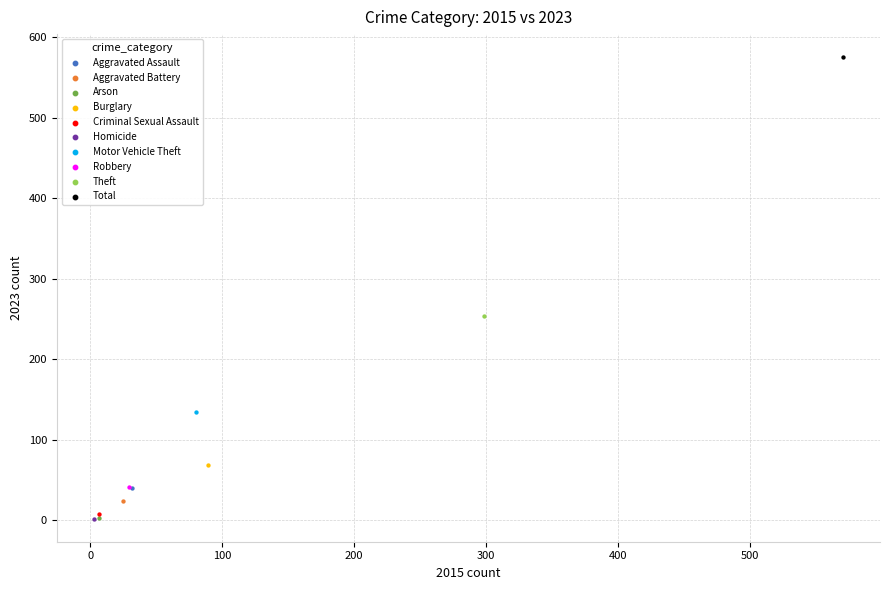

What are all the series names shown in the legend?

Aggravated Assault, Aggravated Battery, Arson, Burglary, Criminal Sexual Assault, Homicide, Motor Vehicle Theft, Robbery, Theft, Total